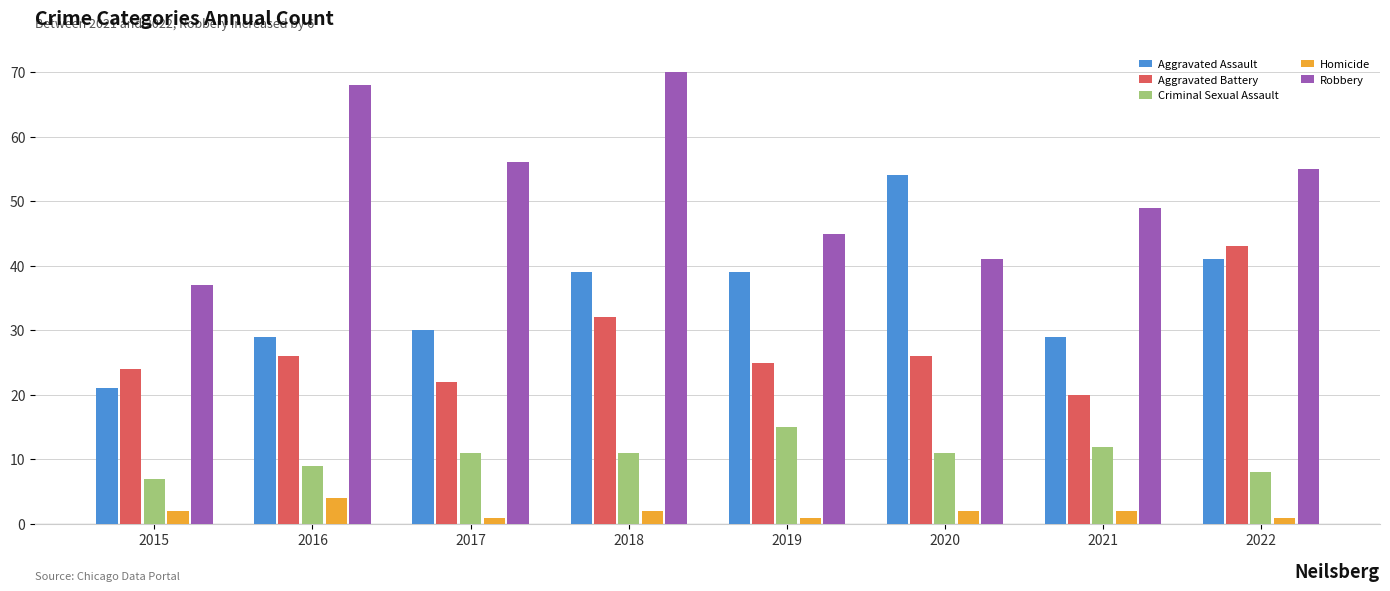

What is the value of the Aggravated Assault bar at the 3rd from the left?

30